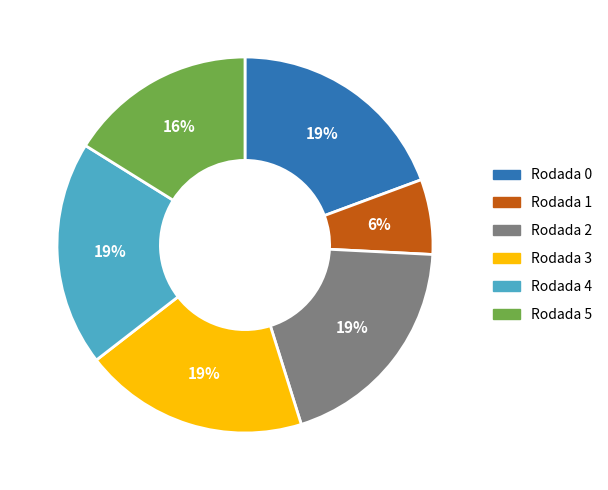

Which slice is the smallest?

Rodada 1